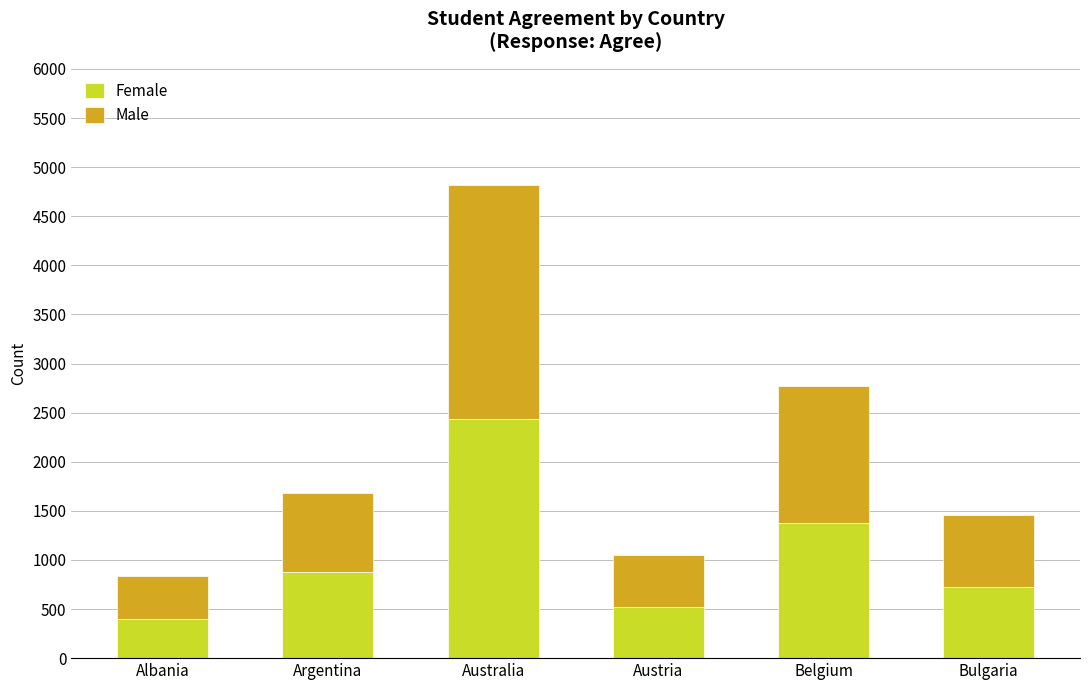

What is the difference between the Female values at Belgium and Australia?

1060